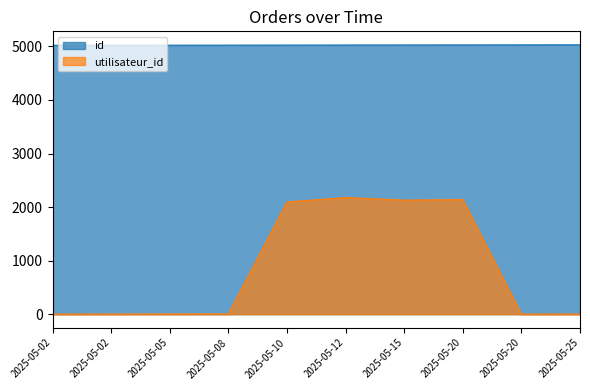

The value of id at 2025-05-10 is 2829. True or false?

False